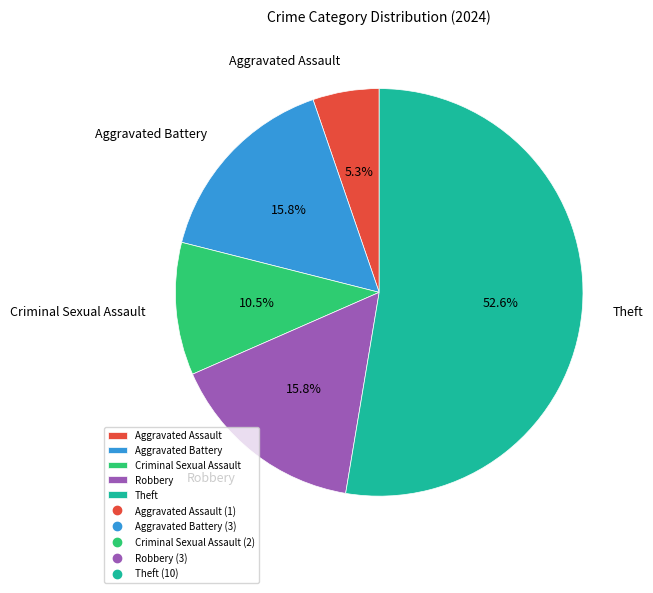

True or false: Aggravated Battery accounts for 10% of the total.

False